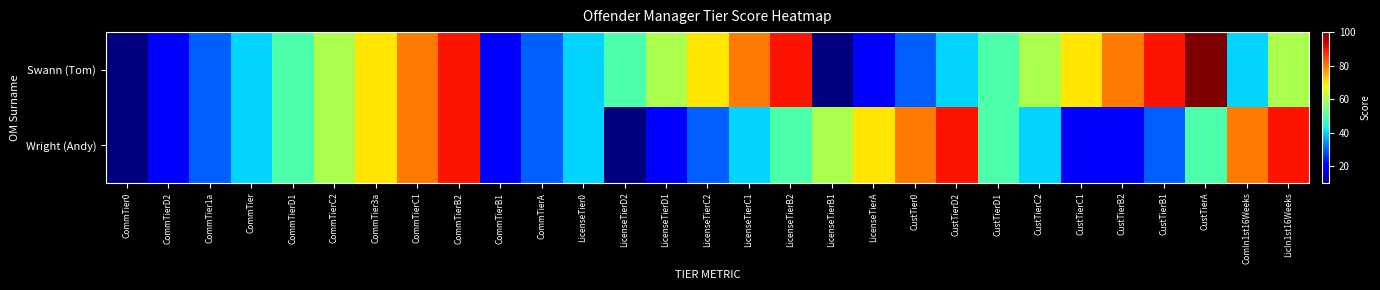

Reading right to left, list all the values displayed in this chart.

Swann (Tom): LicIn1st16Weeks=60	ComIn1st16Weeks=40	CustTierA=100	CustTierB1=90	CustTierB2=80	CustTierC1=70	CustTierC2=60	CustTierD1=50	CustTierD2=40	CustTier0=30	LicenseTierA=20	LicenseTierB1=10	LicenseTierB2=90	LicenseTierC1=80	LicenseTierC2=70	LicenseTierD1=60	LicenseTierD2=50	LicenseTier0=40	CommTierA=30	CommTierB1=20	CommTierB2=90	CommTierC1=80	CommTier3a=70	CommTierC2=60	CommTierD1=50	CommTier=40	CommTier1a=30	CommTierD2=20	CommTier0=10
Wright (Andy): LicIn1st16Weeks=90	ComIn1st16Weeks=80	CustTierA=50	CustTierB1=30	CustTierB2=20	CustTierC1=20	CustTierC2=40	CustTierD1=50	CustTierD2=90	CustTier0=80	LicenseTierA=70	LicenseTierB1=60	LicenseTierB2=50	LicenseTierC1=40	LicenseTierC2=30	LicenseTierD1=20	LicenseTierD2=10	LicenseTier0=40	CommTierA=30	CommTierB1=20	CommTierB2=90	CommTierC1=80	CommTier3a=70	CommTierC2=60	CommTierD1=50	CommTier=40	CommTier1a=30	CommTierD2=20	CommTier0=10